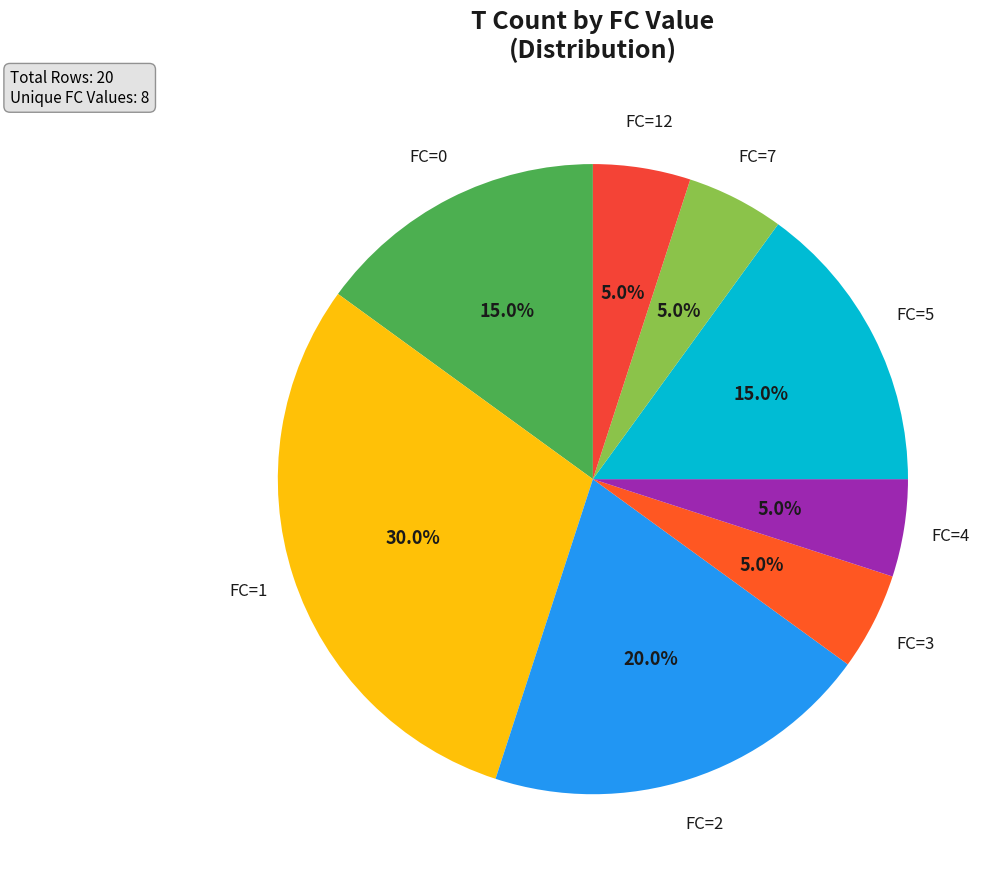

Which category has the biggest portion of the pie?

FC=1